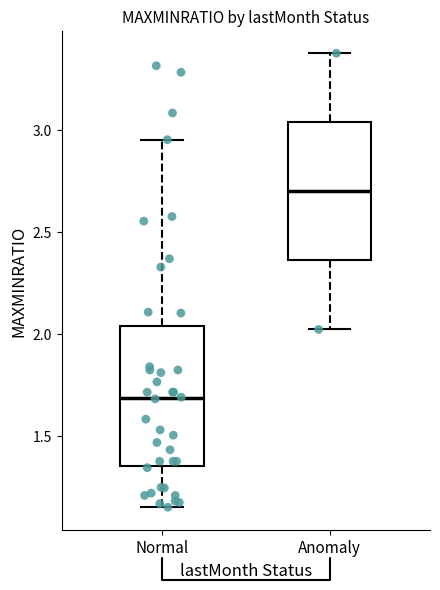

Reading left to right, read every box against the y-axis: the position of its median line, the range the box covers, and the ends of its whiskers. The values are not printed on the chart, so give them approximately, as read against the axis.

Normal: median 1.70, box 1.35 to 2.05, whiskers 1.15 to 2.95
Anomaly: median 2.70, box 2.35 to 3.05, whiskers 2.00 to 3.40